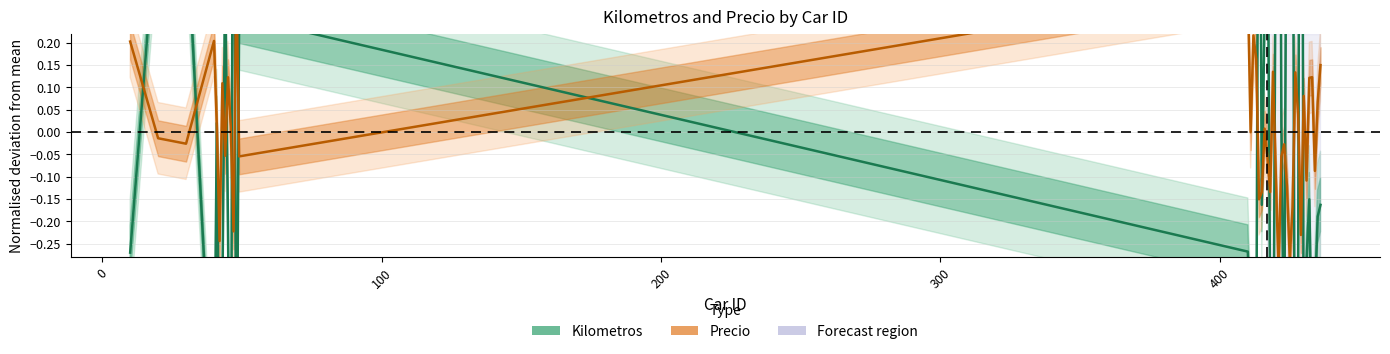

Is this an area chart (filled region under the line)?

No